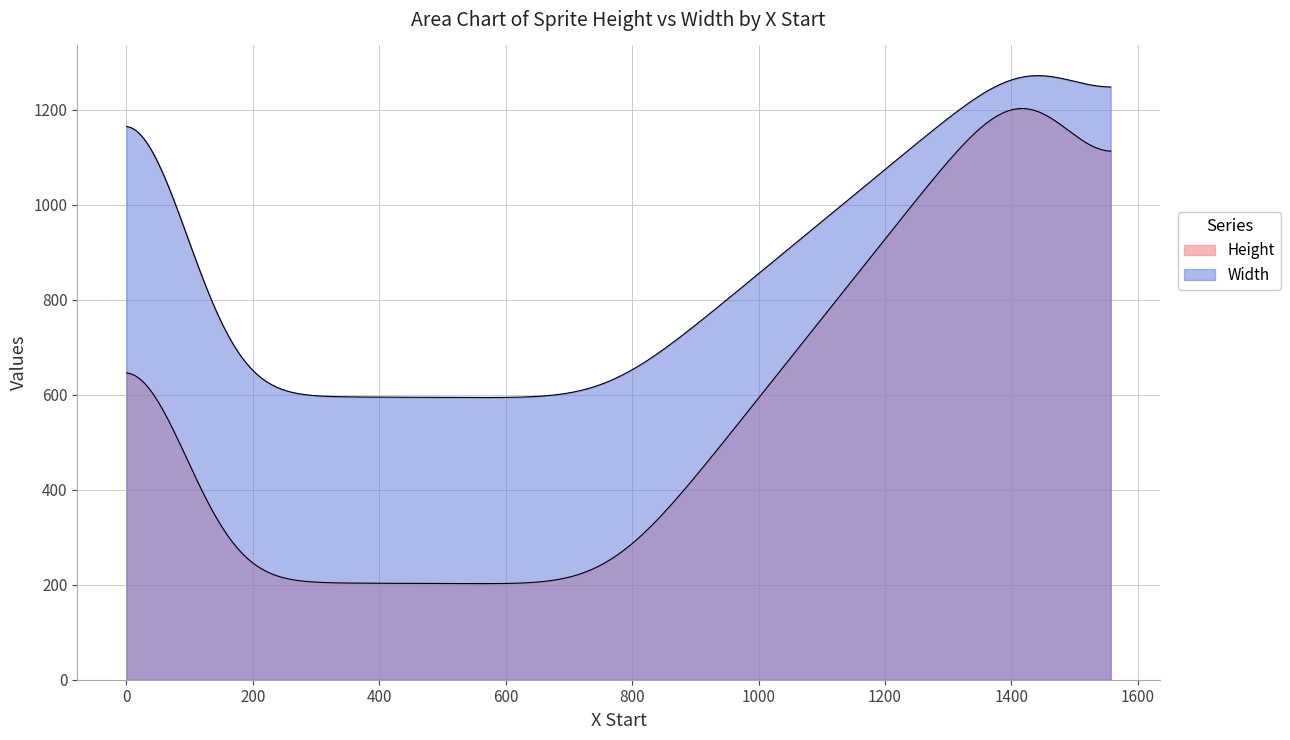

How many lines are shown in the chart?

2